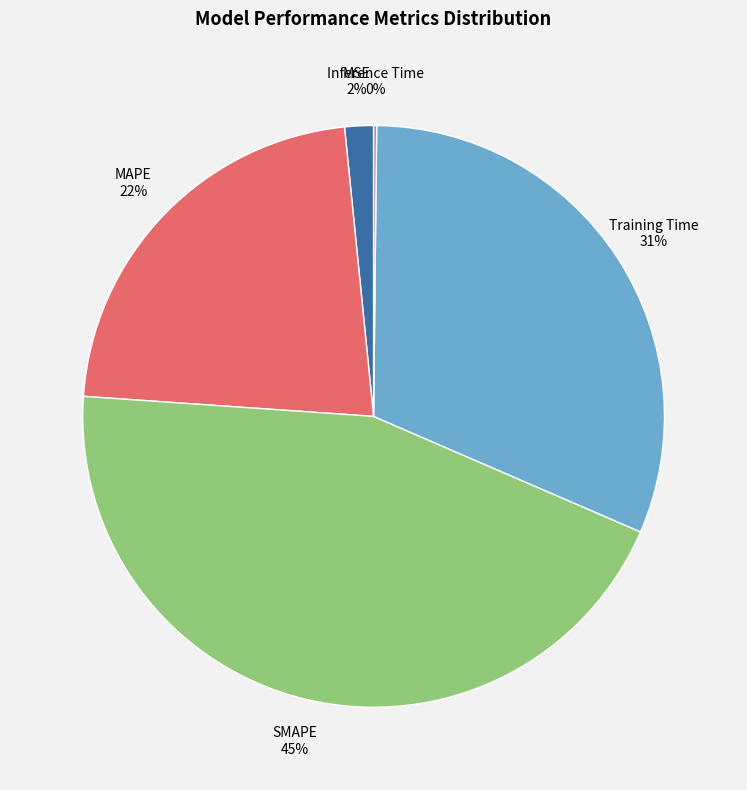

Approximately how many times larger is the value at MAPE compared to Training Time?

0.7